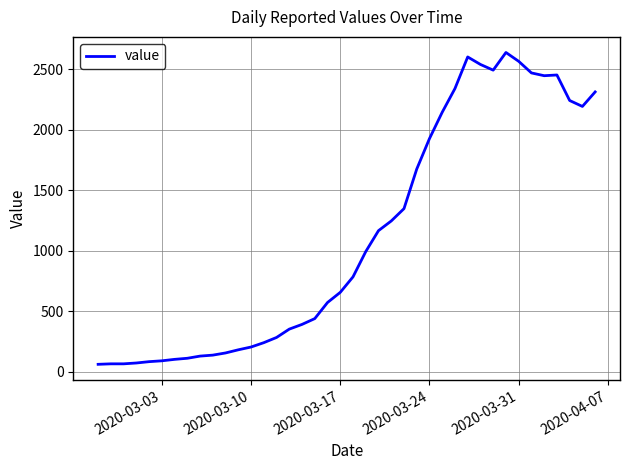

What is the minimum value shown in the chart?

61